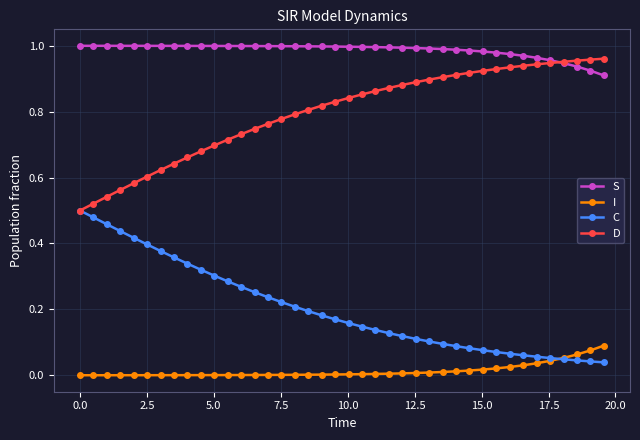

True or false: I and D cross at least once.

False